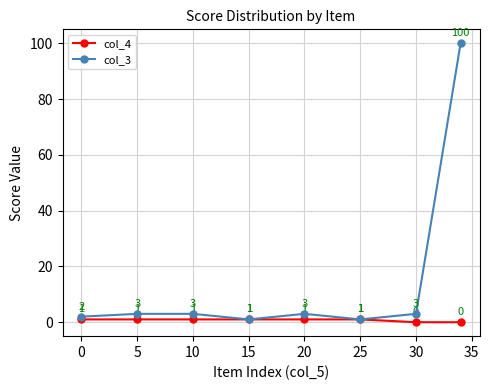

What is the value of the col_4 point at the 2nd from the left?

1